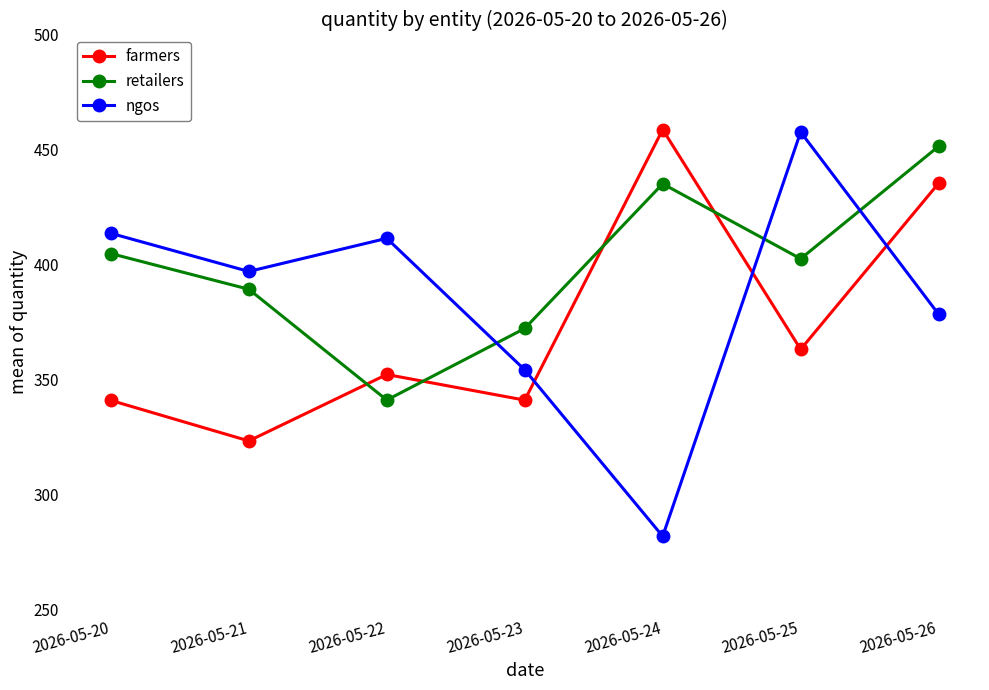

Does the chart display data point markers on the line(s)?

Yes